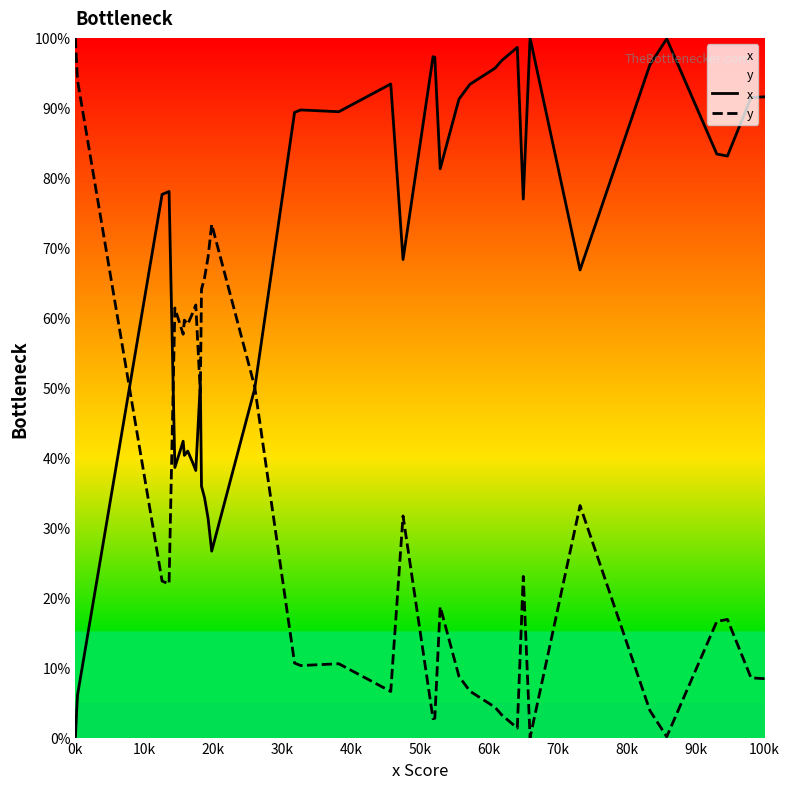

Which series has the largest total across all categories?

x